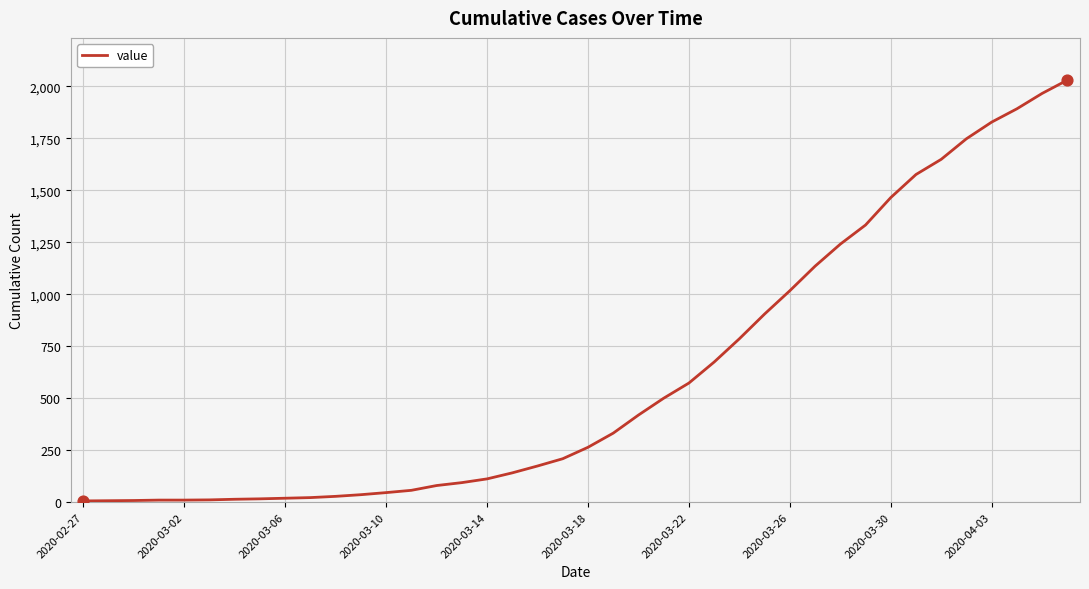

What is the difference between the maximum and minimum values?

2024